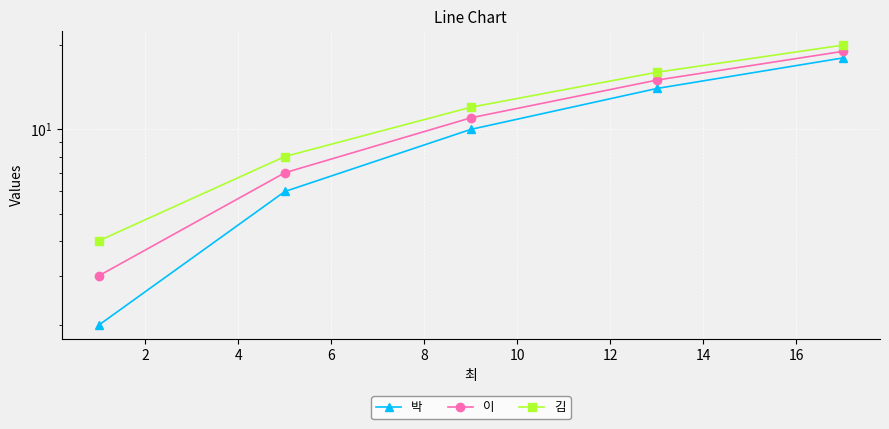

What is the difference between the maximum and minimum values in the 김 series?

16